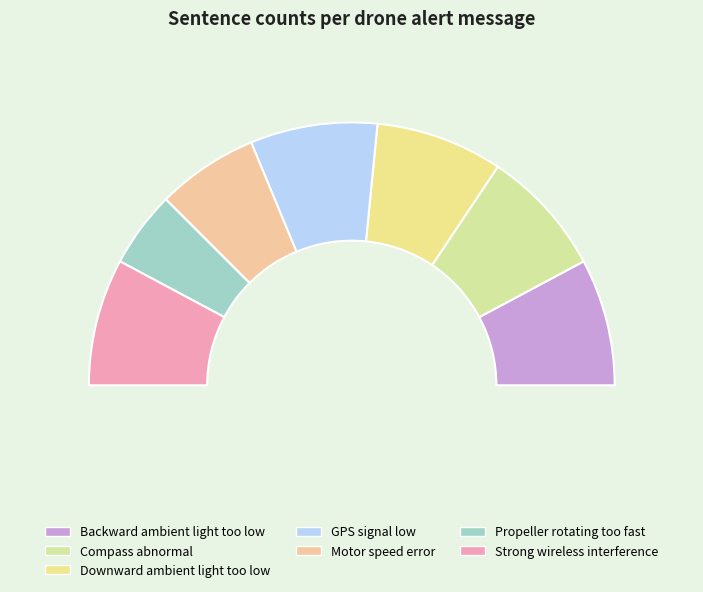

Is it true that Compass abnormal is 16% of the pie?

True